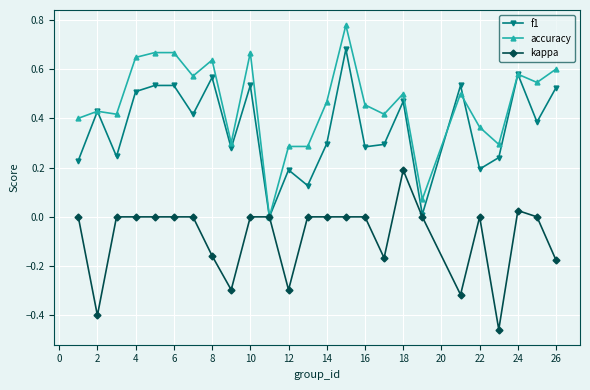

Which series has the widest spread of values?

accuracy